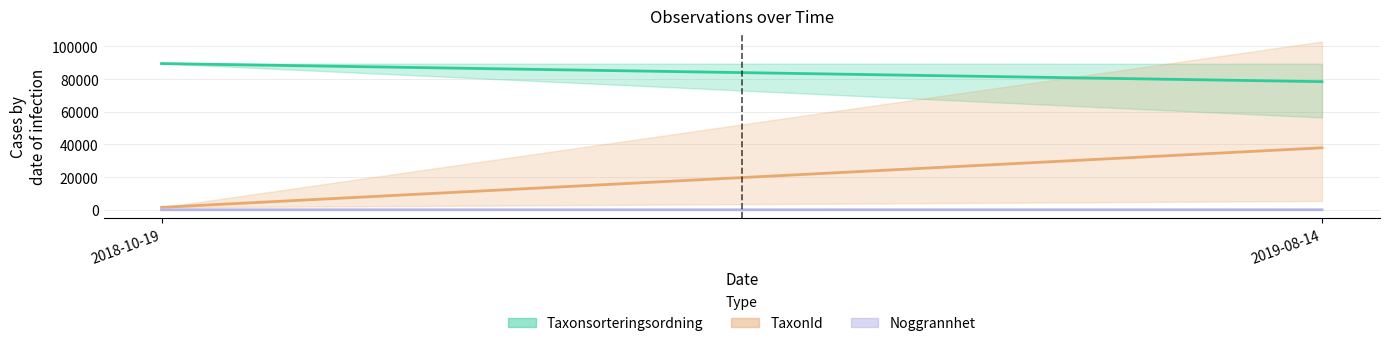

How many data points in TaxonId are above 5442?

1